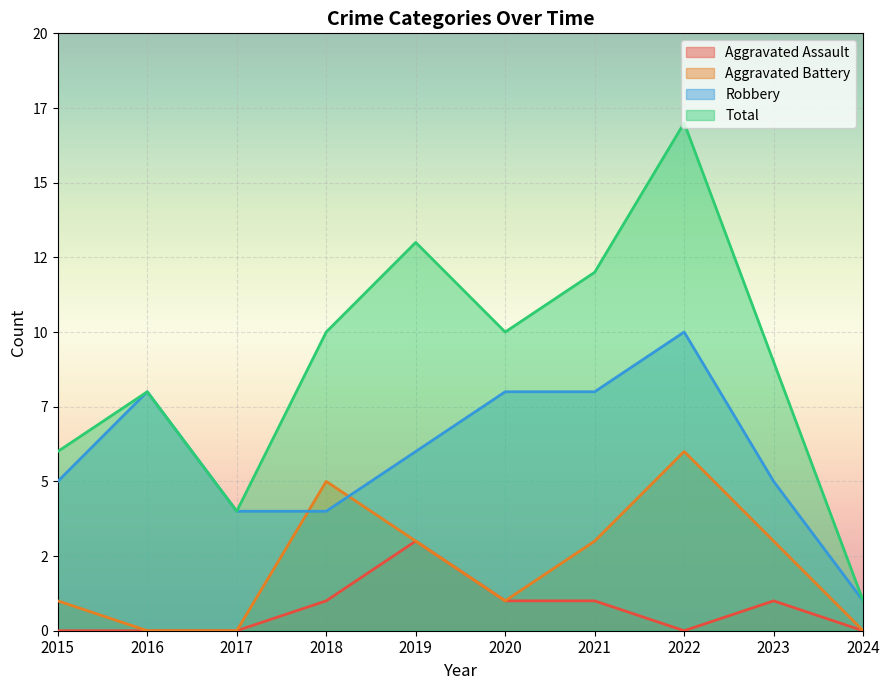

True or false: Aggravated Battery has more than 1 interior local peaks.

True